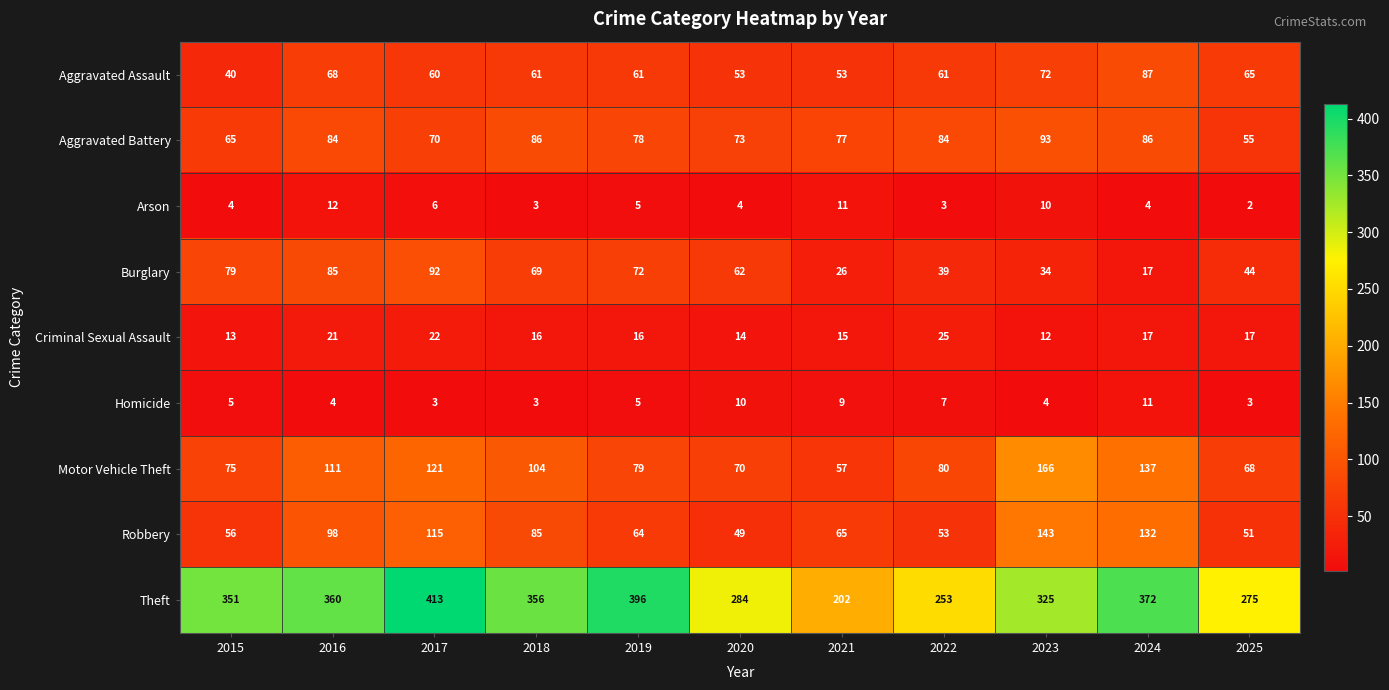

What is the difference between the second highest and minimum values in the Homicide series?

7